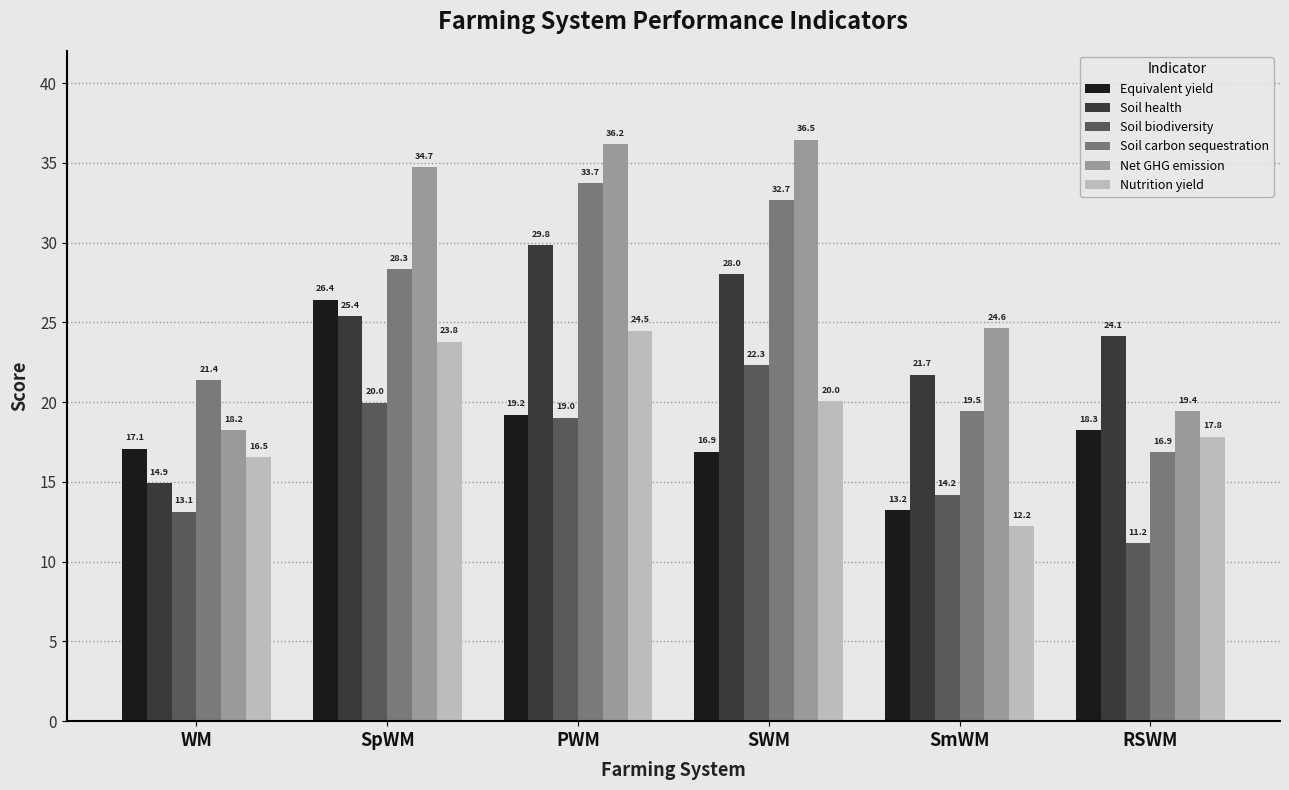

Rank the series by their maximum value, from lowest to highest.

Soil biodiversity, Nutrition yield, Equivalent yield, Soil health, Soil carbon sequestration, Net GHG emission